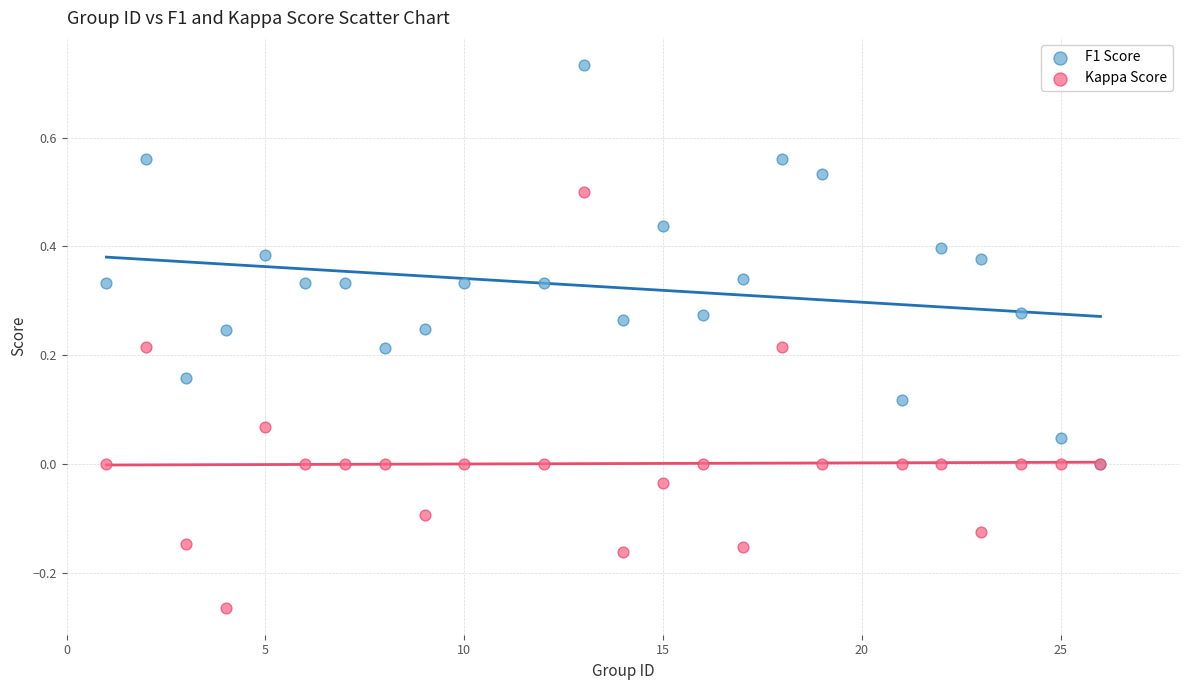

Which series reaches the maximum Y coordinate?

F1 Score